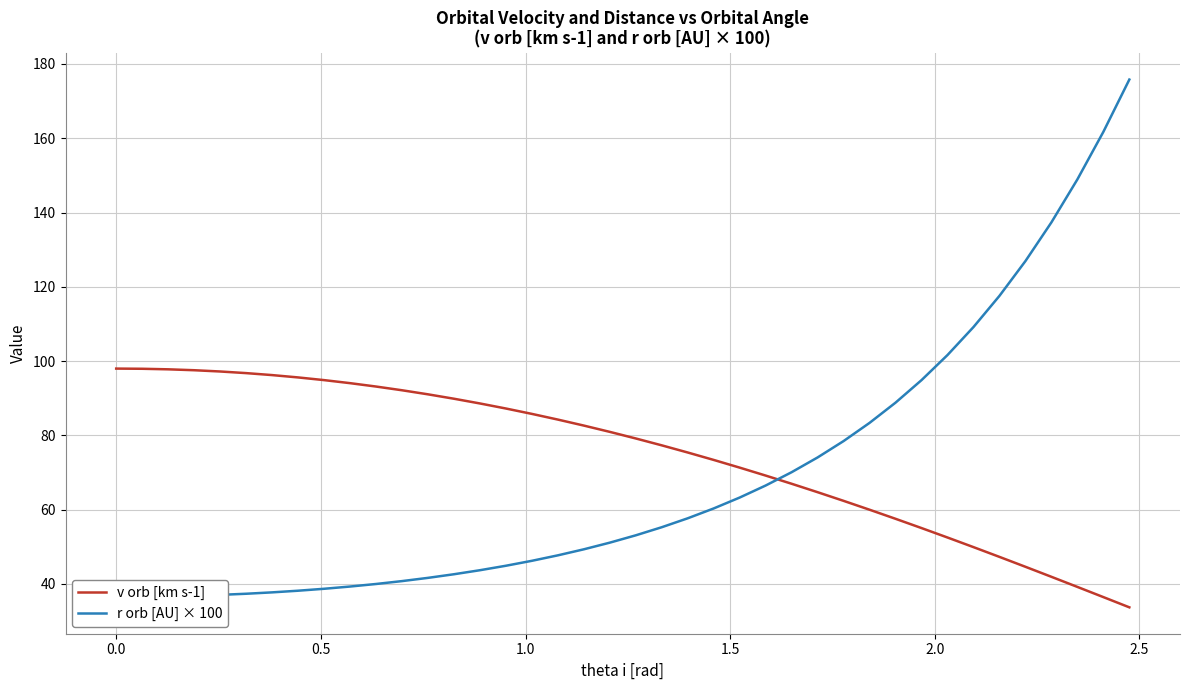

How many lines are shown in the chart?

2